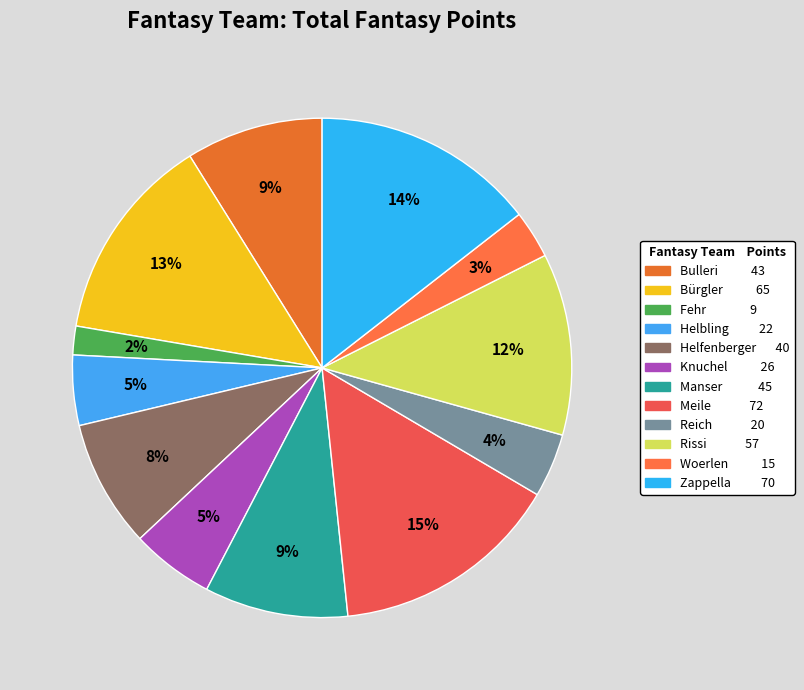

Is it true that Woerlen is 18% of the pie?

False